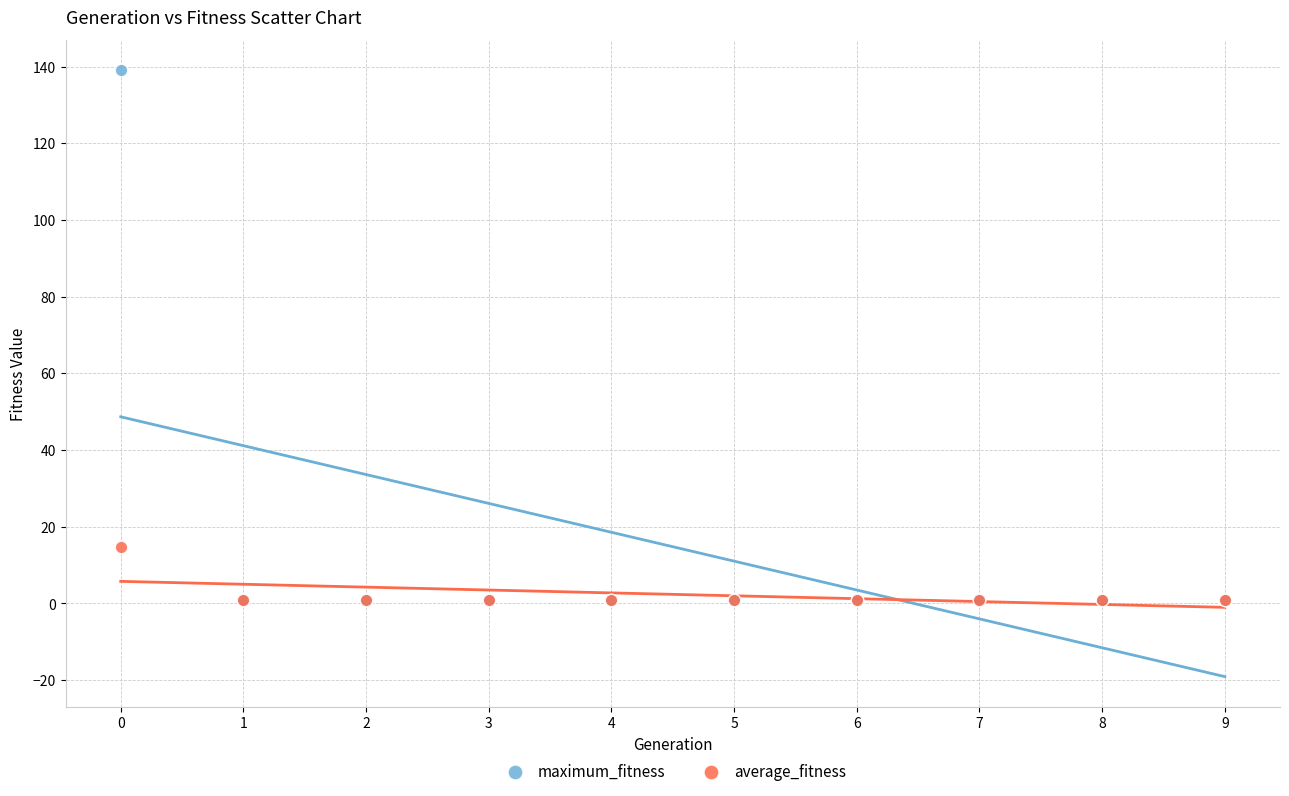

Across all series, what Y value is closest to 70?

14.8